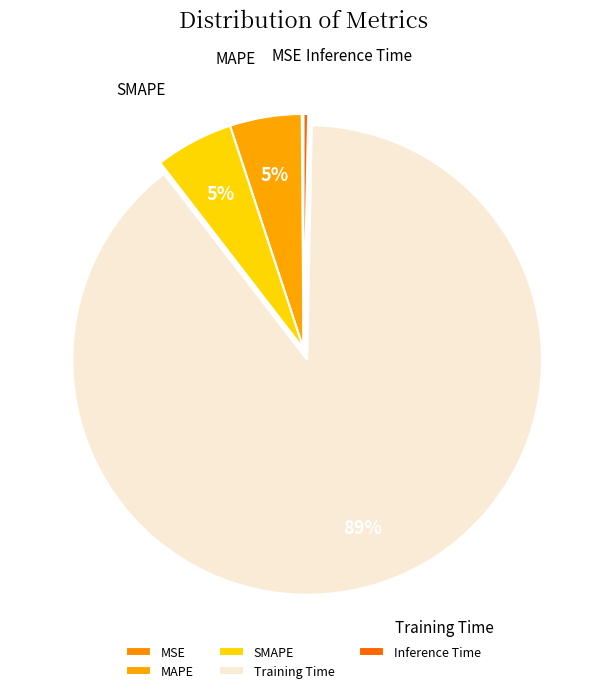

To the nearest percent, what percentage of the pie is SMAPE?

5%